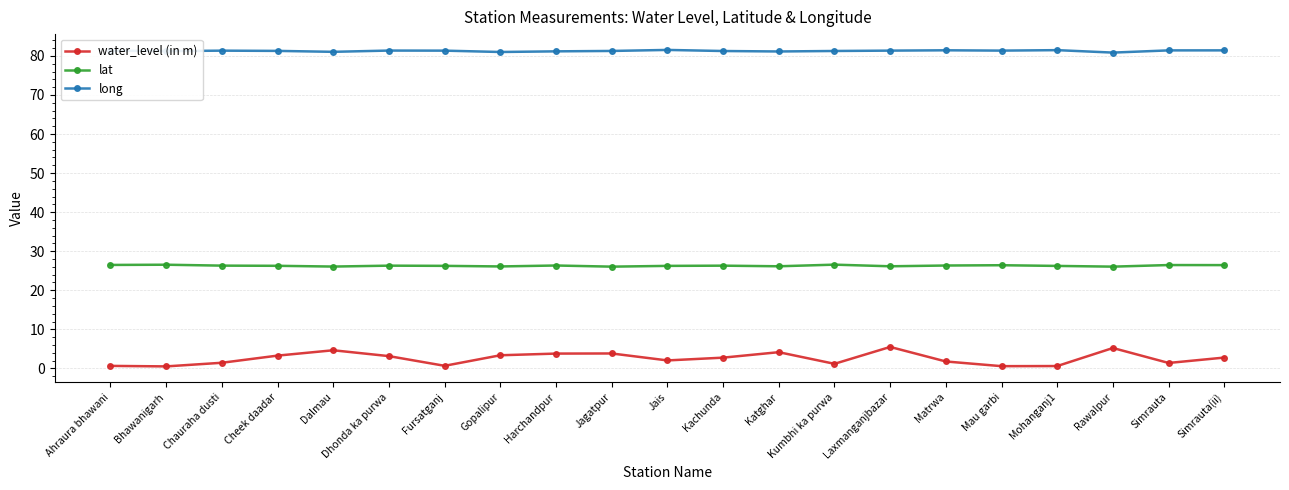

The value of long at Laxmanganjbazar is 81.4. True or false?

True